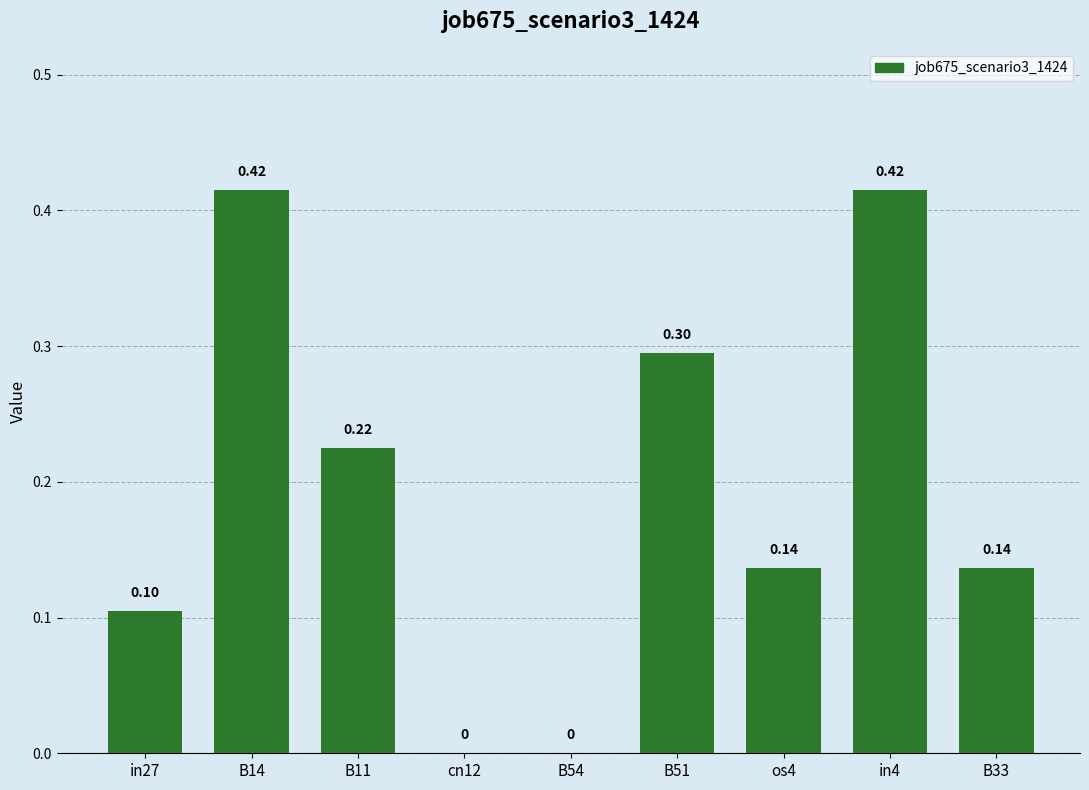

What is the sum of all values?

1.7